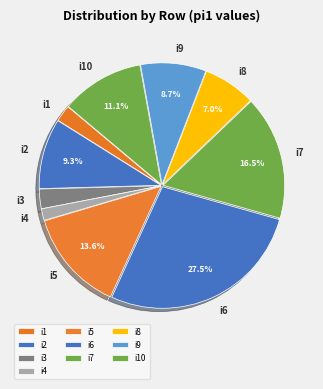

Is i2 the majority of the pie?

No